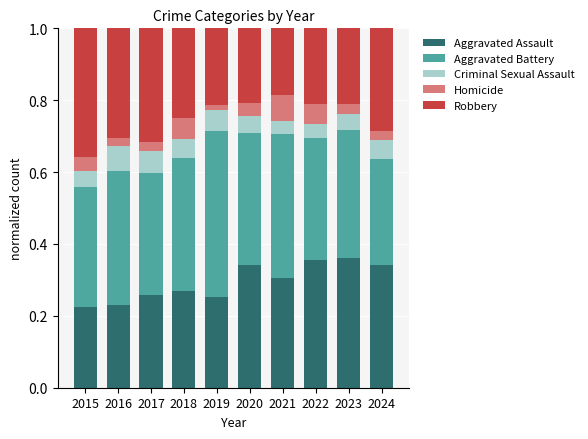

What is the total value across all series at 2016?

1.0